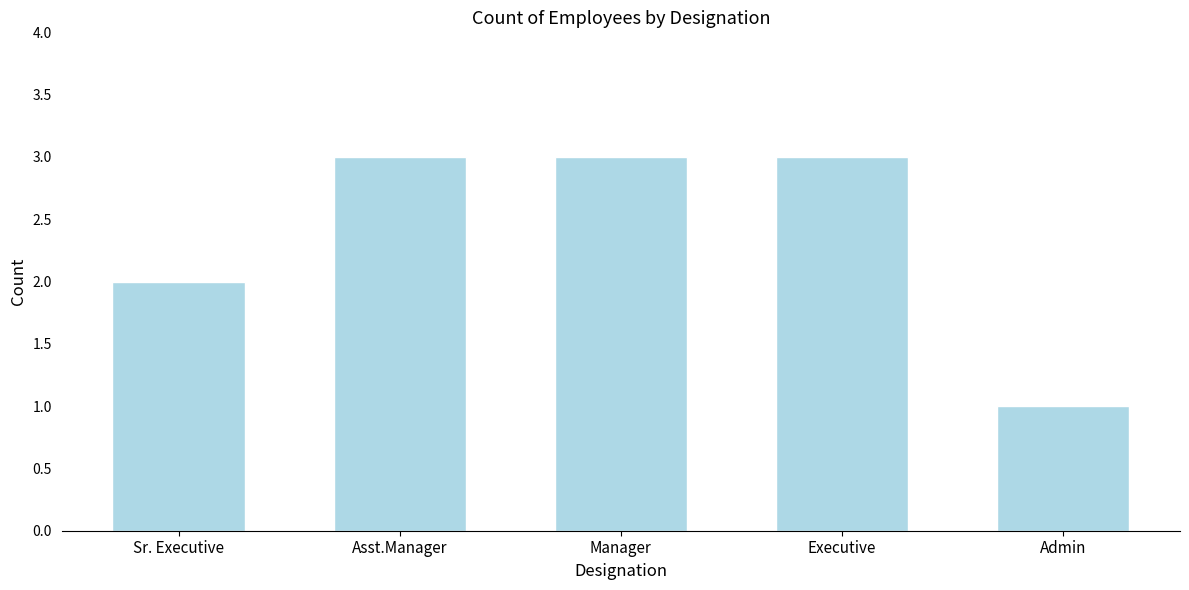

Reading left to right, transcribe all the data shown in this chart.

2	3	3	3	1